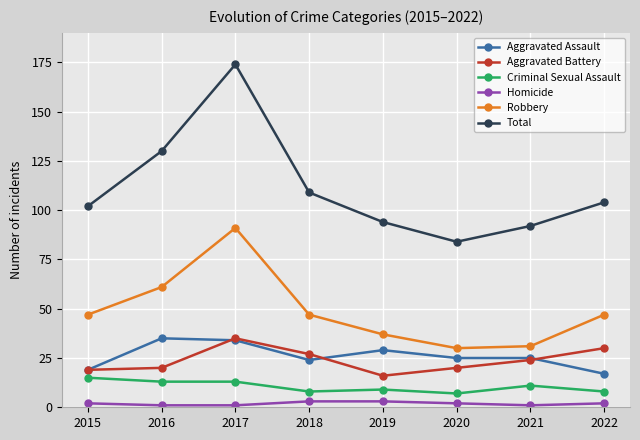

True or false: Total and Criminal Sexual Assault intersect in this chart.

False